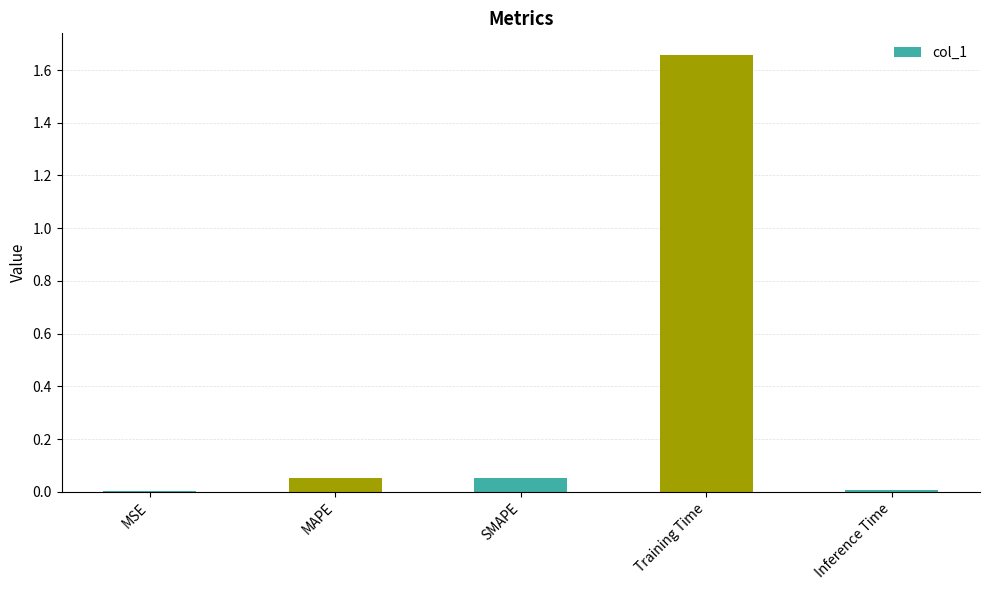

Is it true that the value at MSE is 0.0?

True